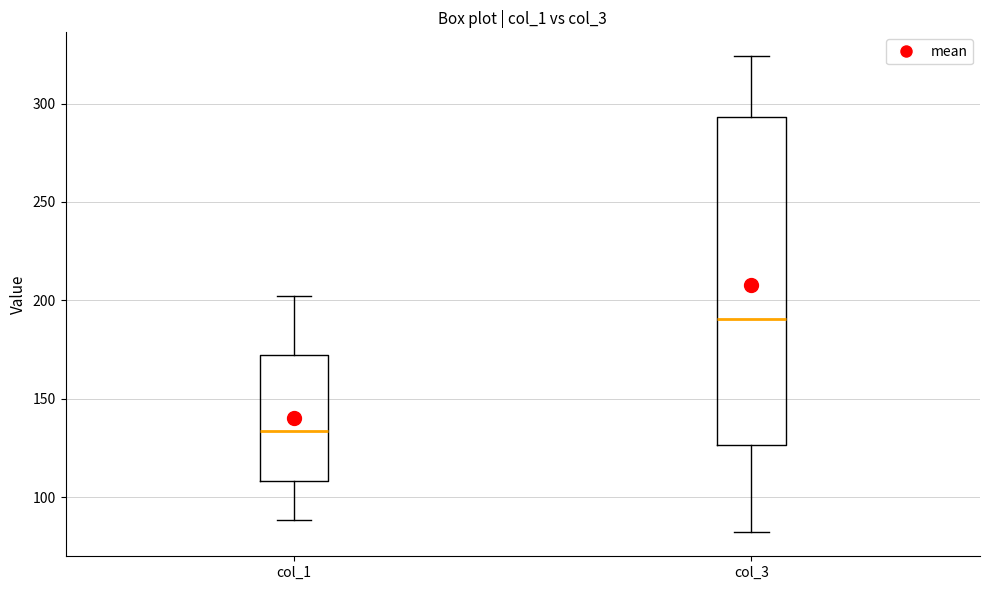

Which box has the highest median line?

col_3